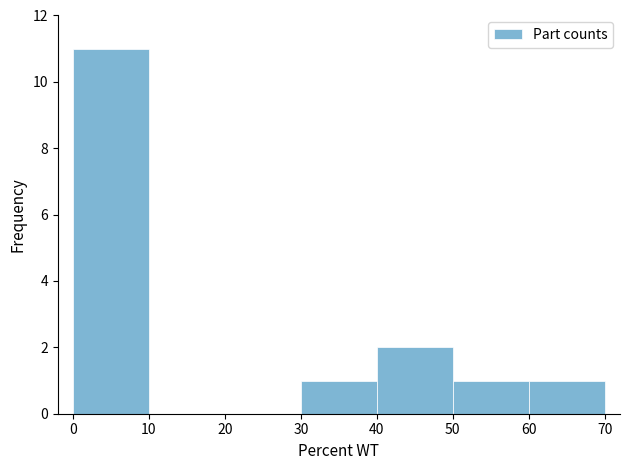

Which range on the x-axis has the tallest bar?

0 to 10